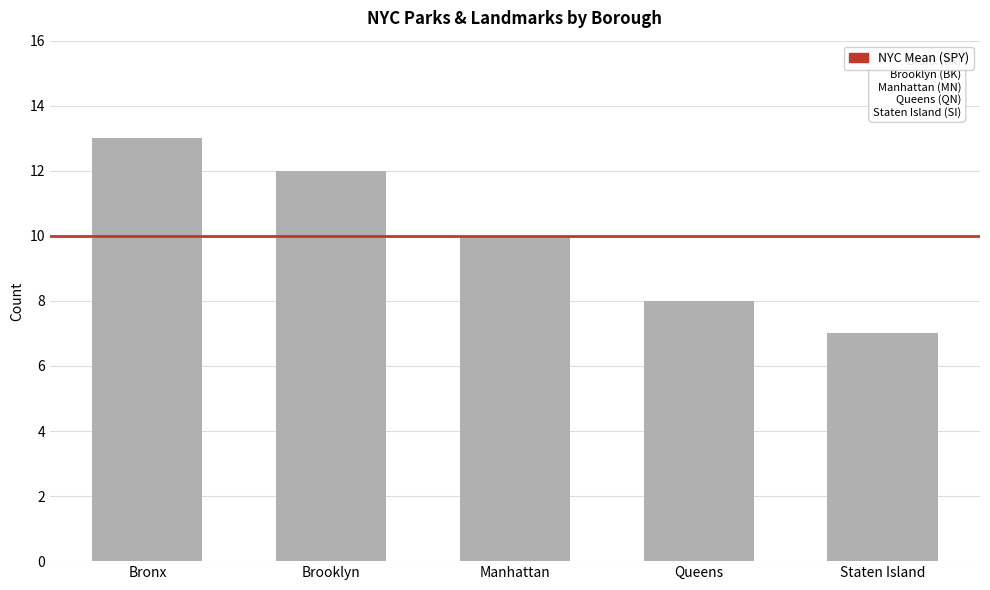

Is it true that the value at Bronx is 17?

False